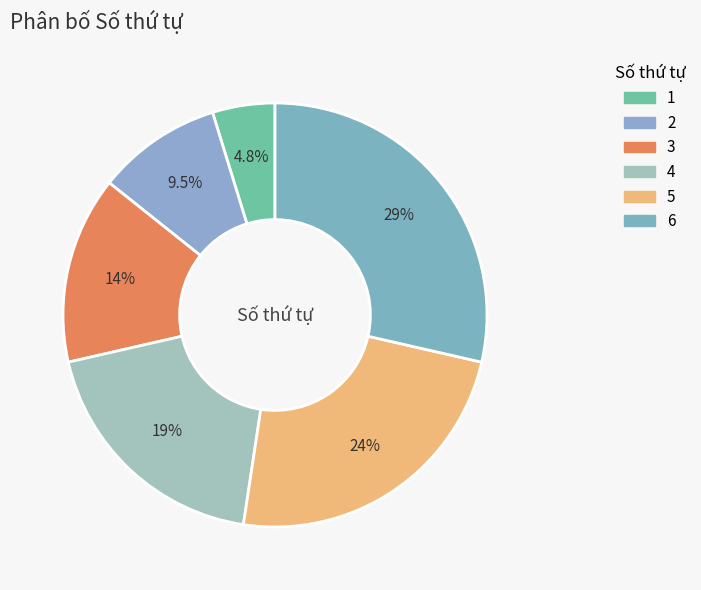

Approximately how many times larger is the value at 6 compared to 5?

1.2